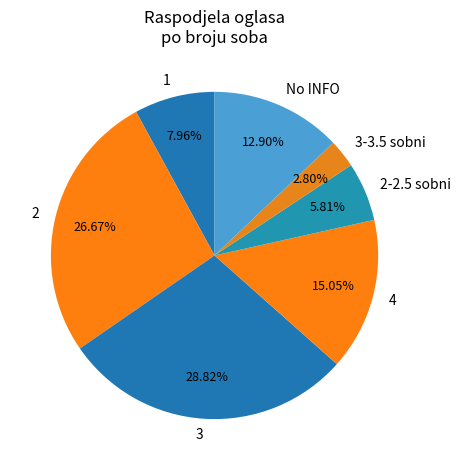

How many segments does this pie chart have?

7